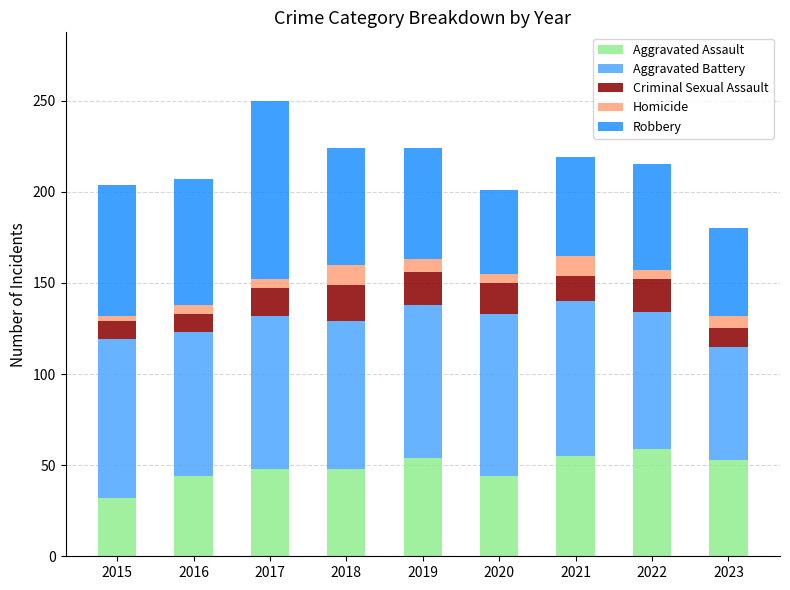

Is it true that Aggravated Assault equals 48 at 2018?

True